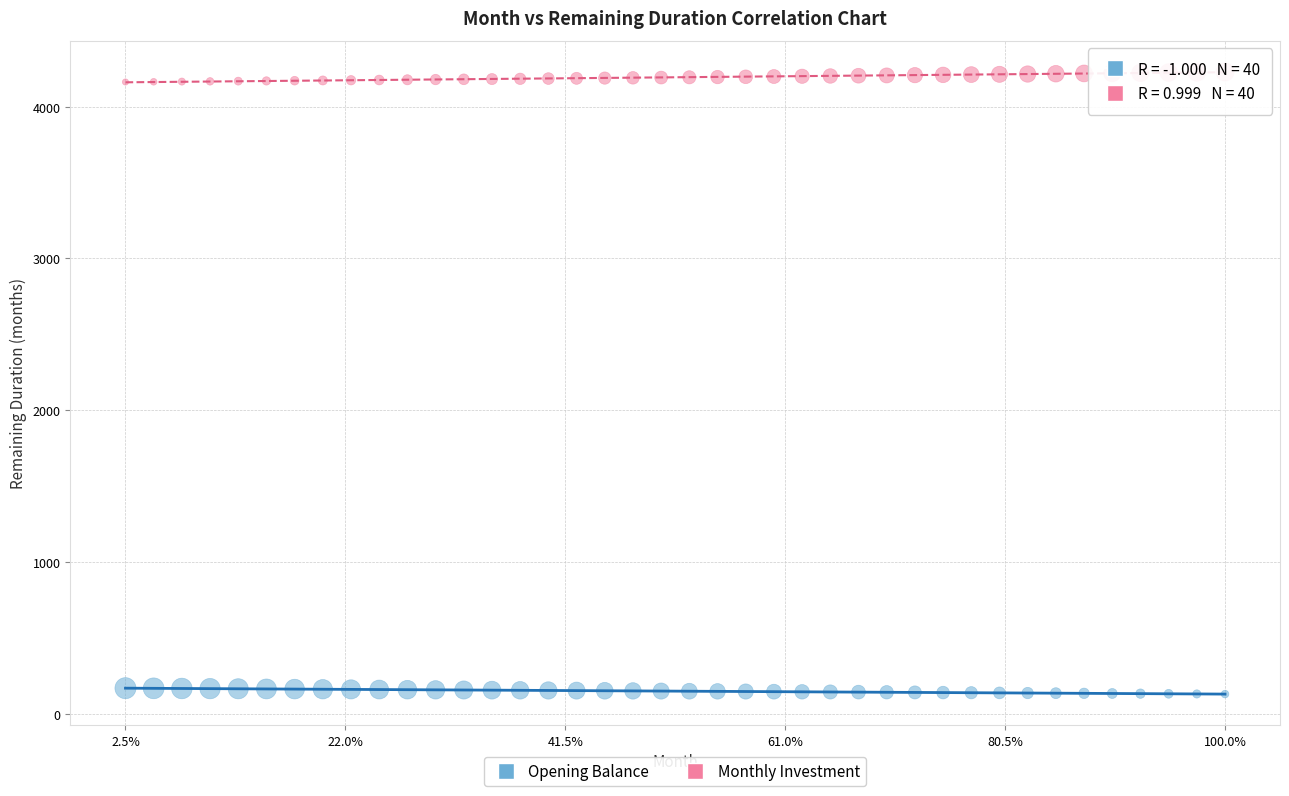

Across all data points, what is the range of Y values (max minus min)?

4100.1